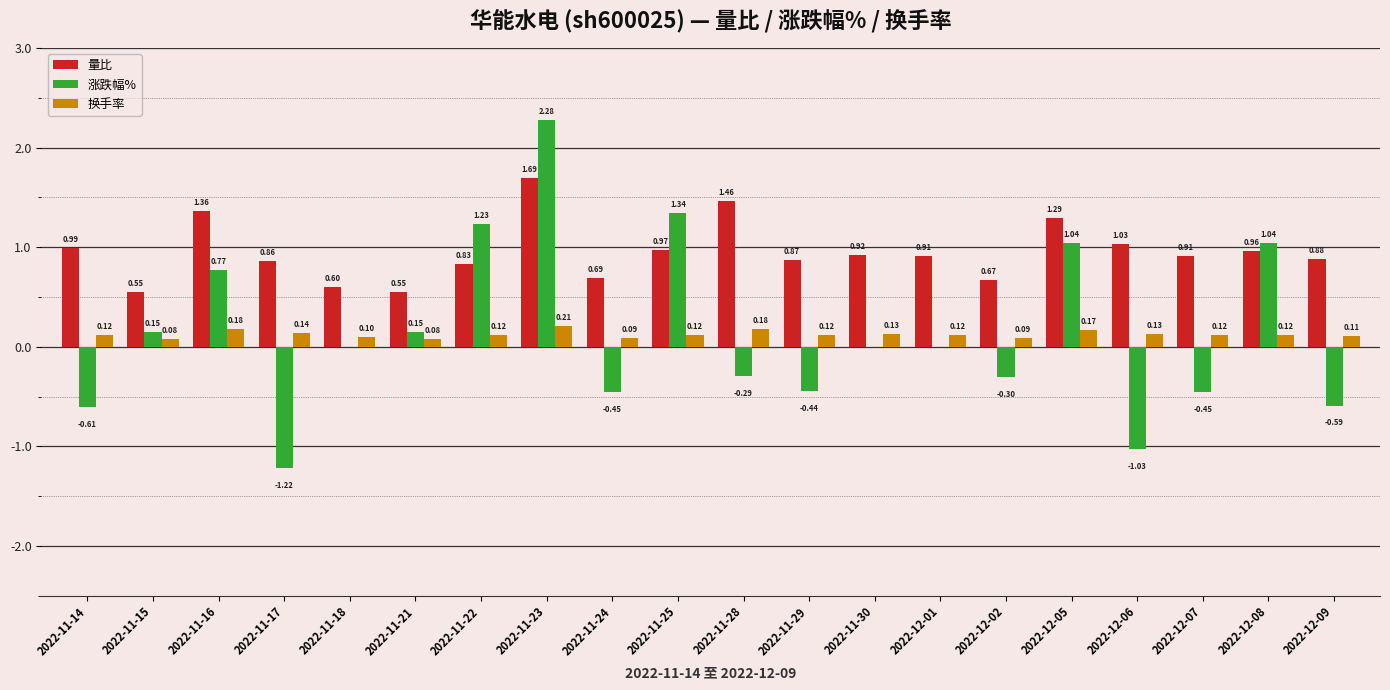

How many distinct data groups are displayed?

3